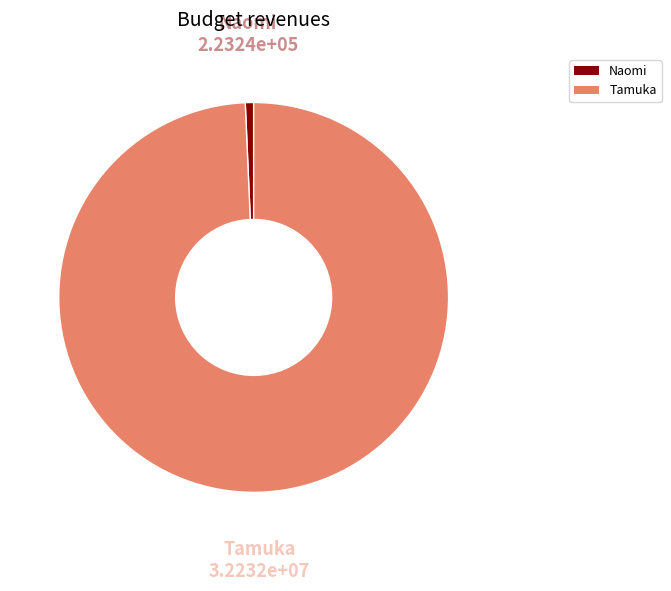

True or false: Tamuka accounts for 99% of the total.

True